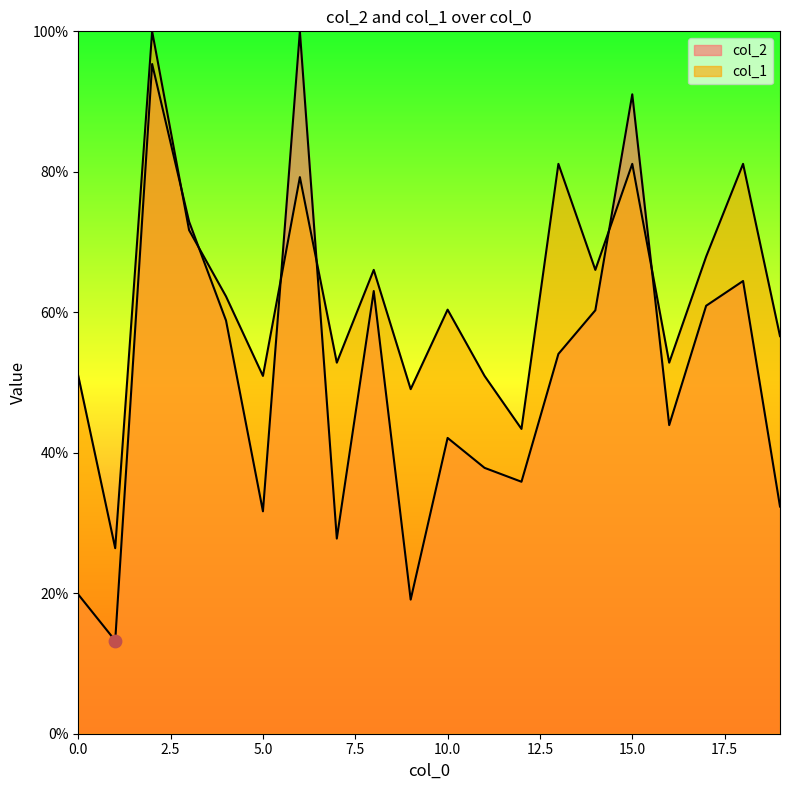

At how many categories does at least one series exceed 71?

6